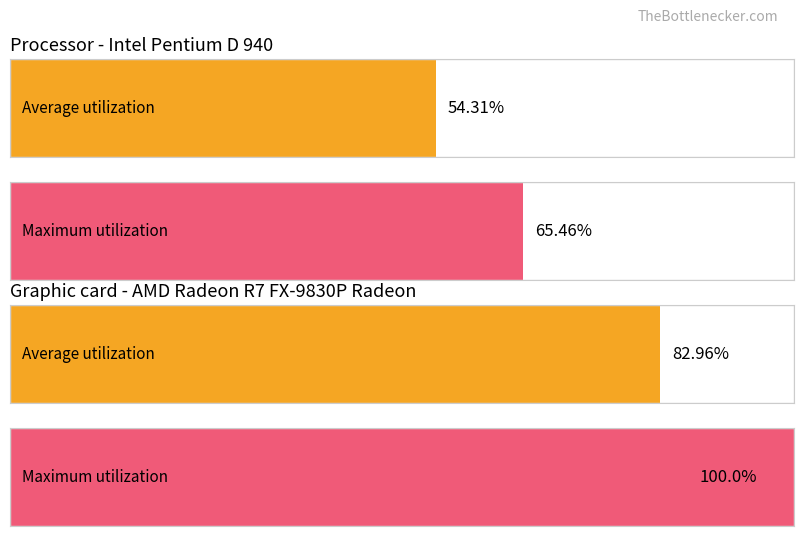

How many bars are there in each group?

2